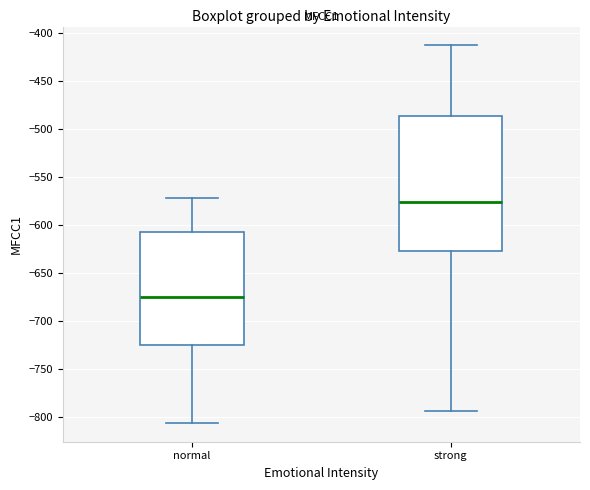

Reading left to right, transcribe this box plot: for each box, give where its median line is, the range the box spans, and where its two whiskers end, as read against the y-axis. The values are not printed on the chart, so give them approximately, as read against the axis.

normal: median -675, box -725 to -610, whiskers -805 to -570
strong: median -575, box -625 to -485, whiskers -795 to -415